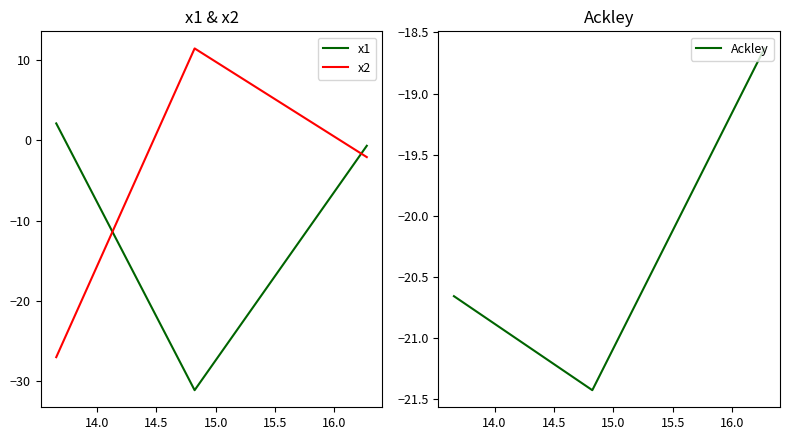

At how many categories does at least one series exceed 8?

1